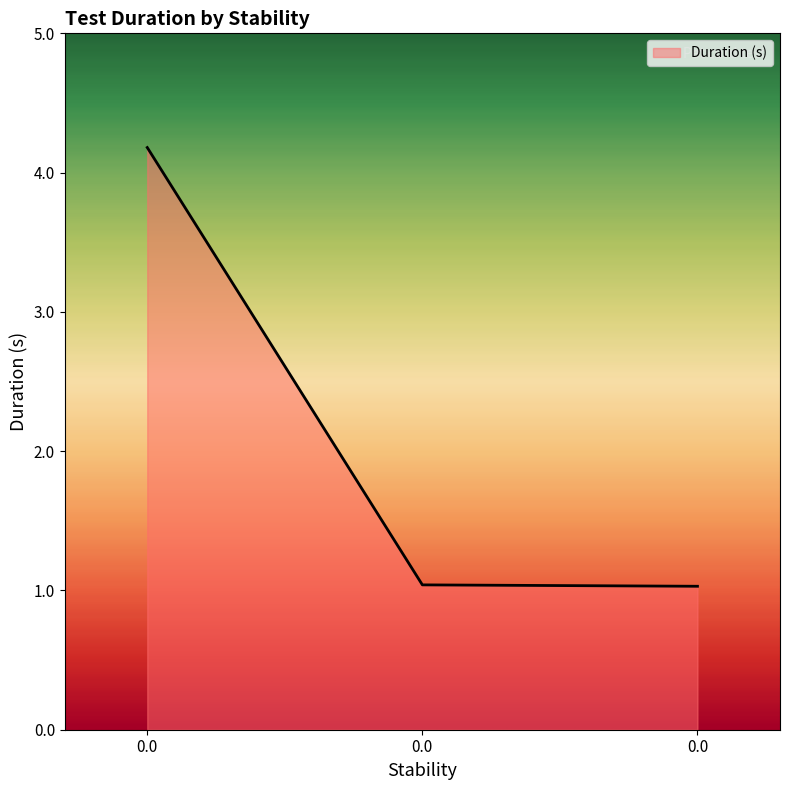

Does the chart display data point markers on the line(s)?

No